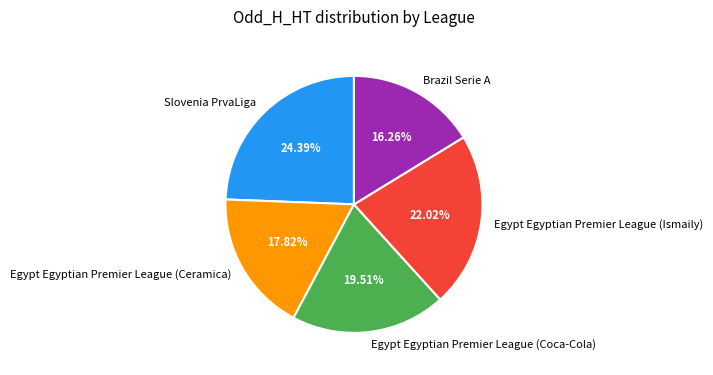

How many segments does this pie chart have?

5